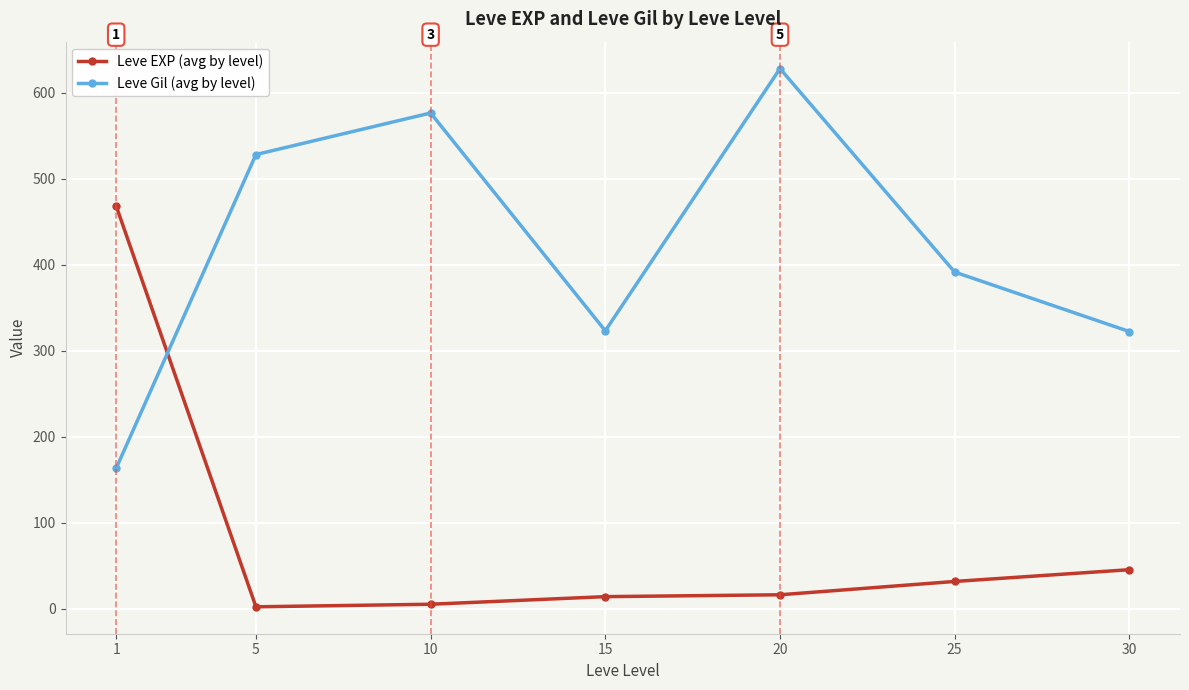

Between 25 and 30, which series saw the biggest shift?

Leve Gil (avg by level)